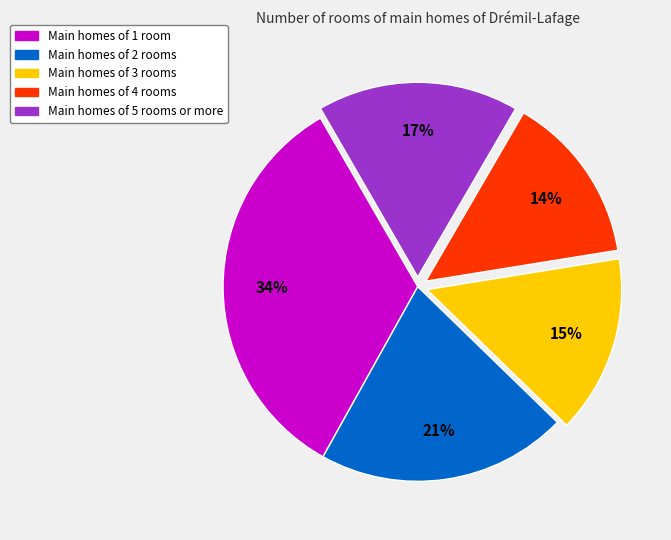

What is the ratio of the value at Main homes of 1 room to the value at Main homes of 4 rooms?

2.4